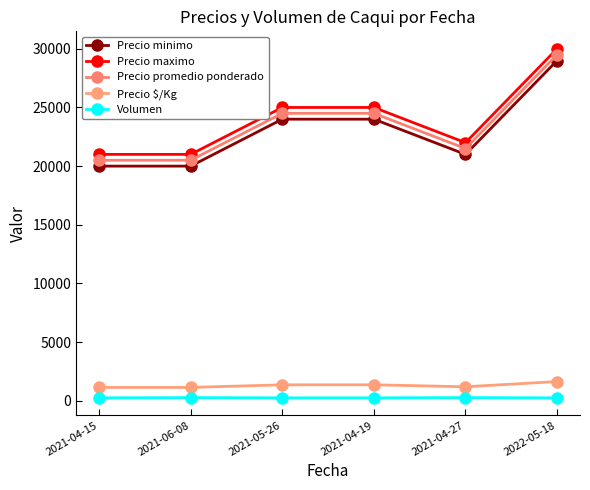

At which label does Precio minimo reach its minimum?

2021-04-15